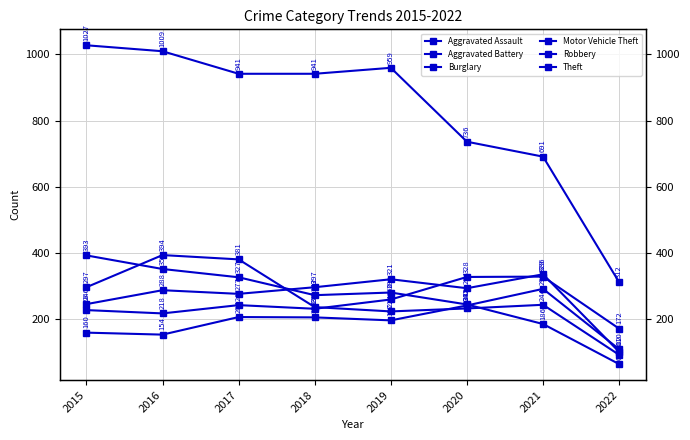

True or false: Burglary and Aggravated Battery intersect in this chart.

True